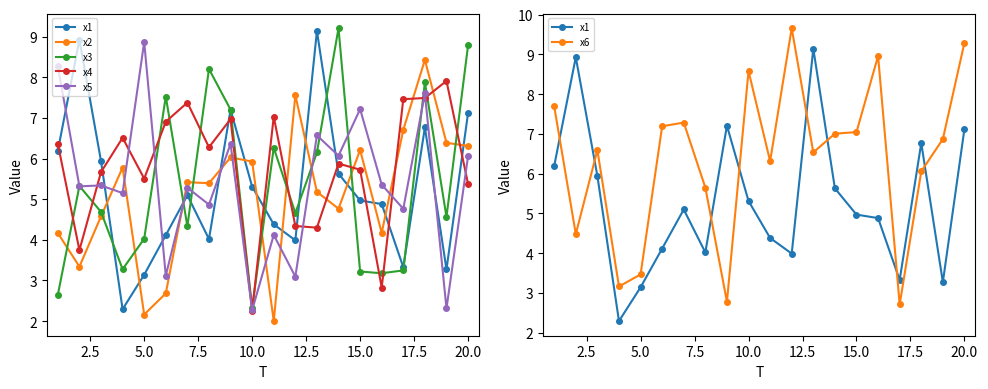

How many interior local peaks does the x2 series have?

6